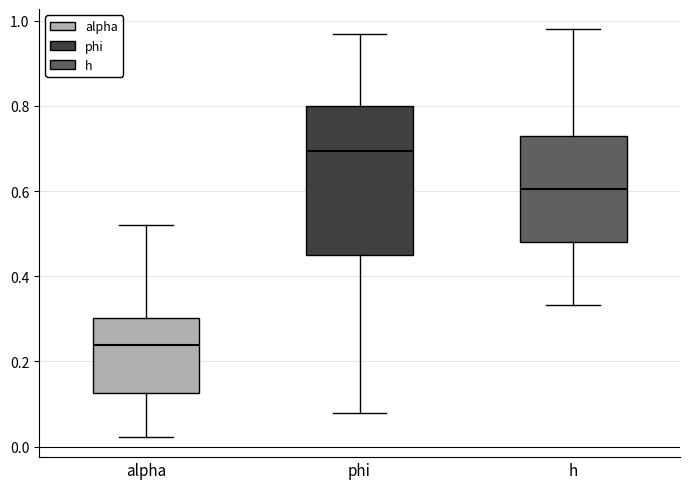

Comparing the boxes themselves (not the whiskers), which one is the tallest?

phi